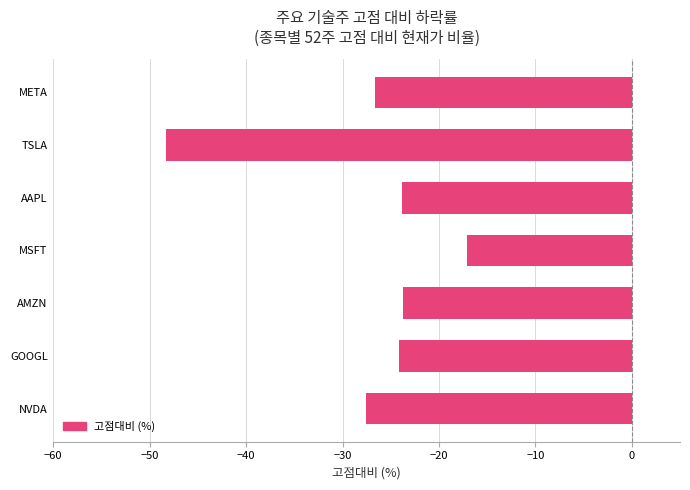

At which label is the value closest to -32?

NVDA